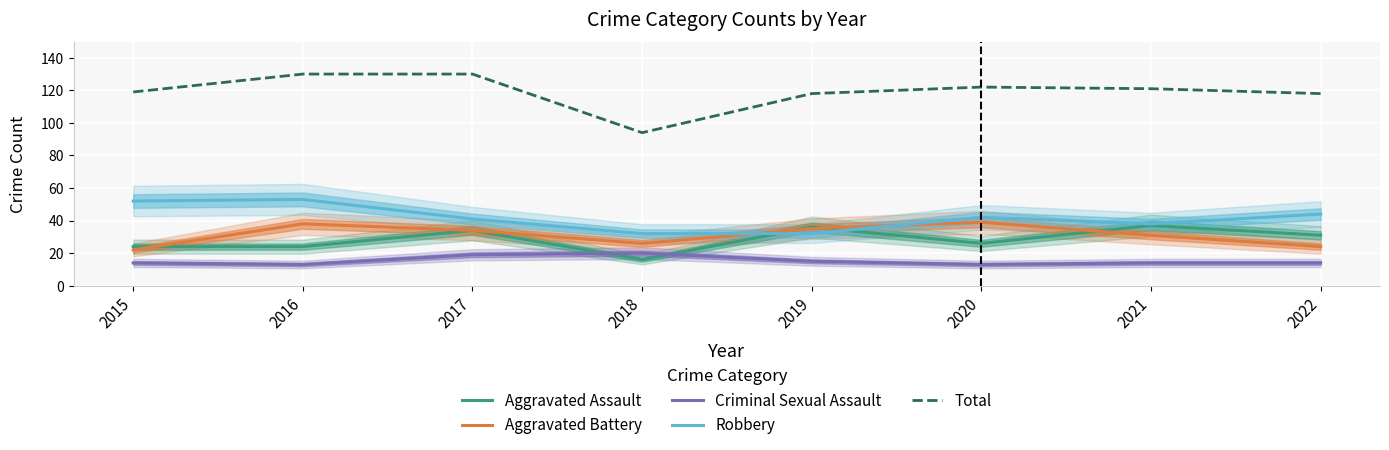

True or false: Robbery has more than 2 interior local peaks.

False